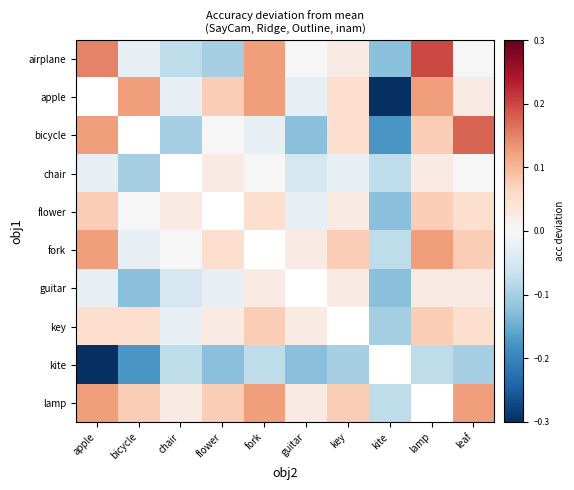

What is the sum of the apple values at flower and kite?

-0.2